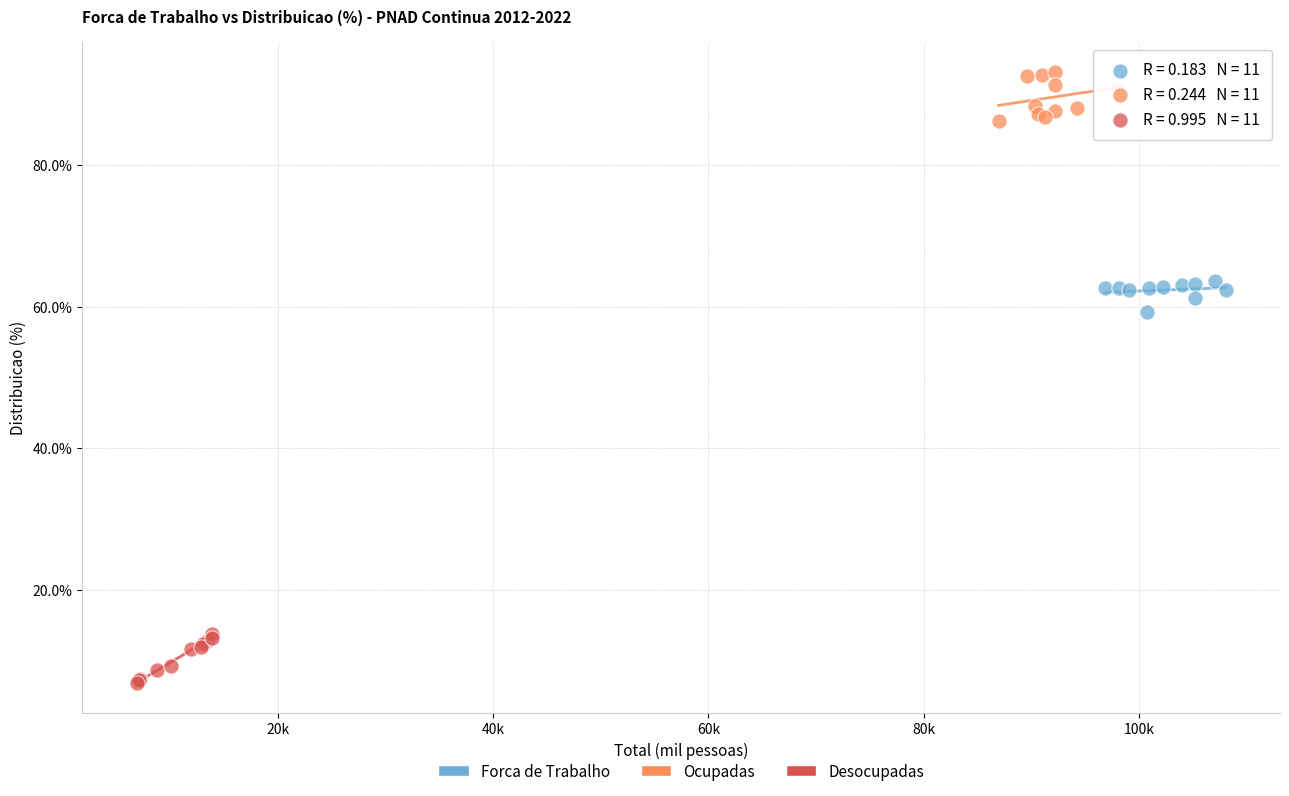

What are all the series names shown in the legend?

Forca de Trabalho, Ocupadas, Desocupadas